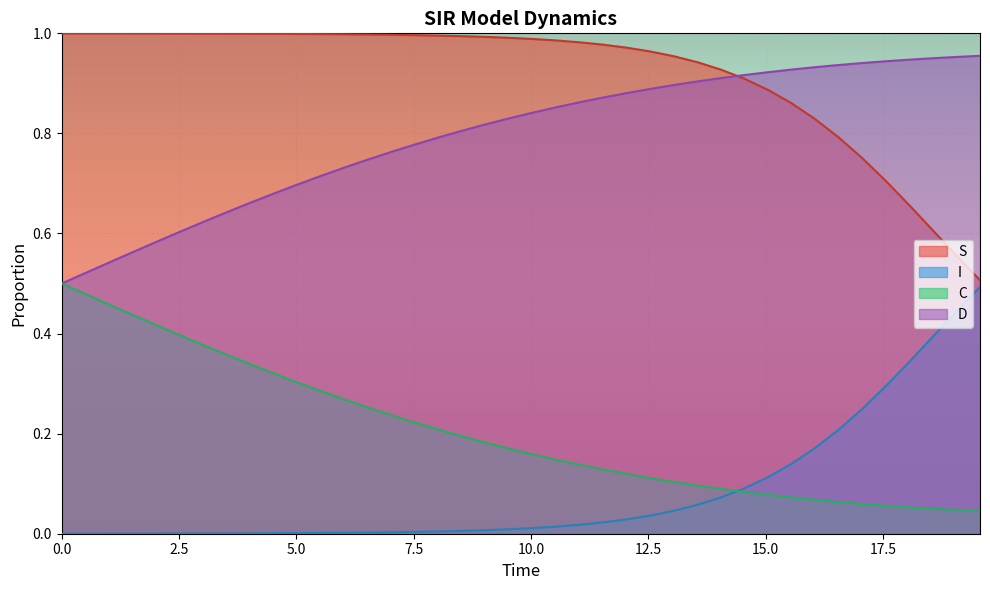

What are all the series names shown in the legend?

S, I, C, D